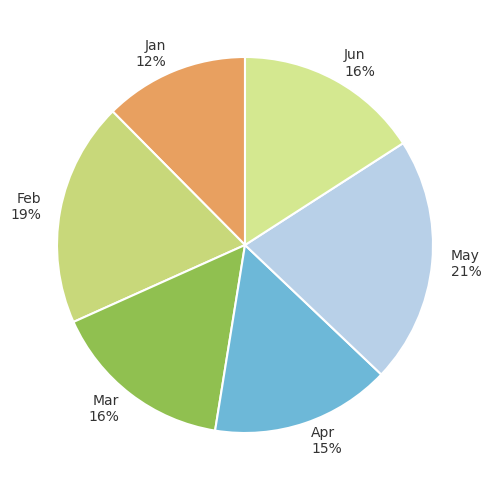

Do Feb and Jun together represent more than half of the pie?

No